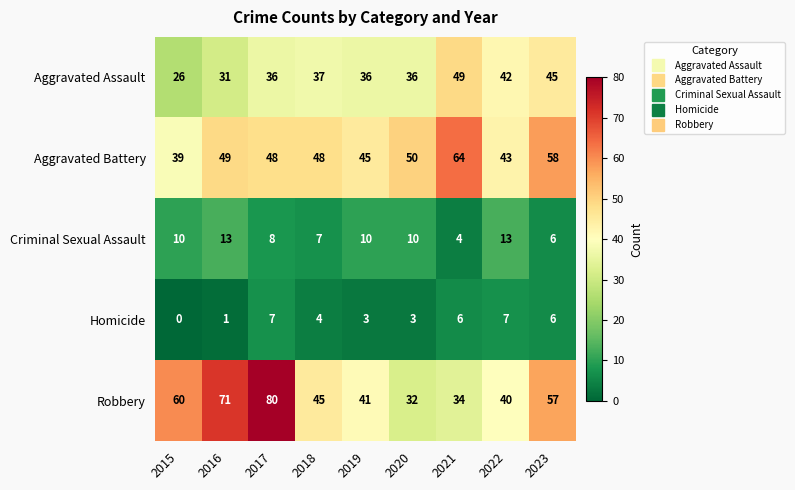

What is the difference between the maximum and minimum values in the Homicide series?

7